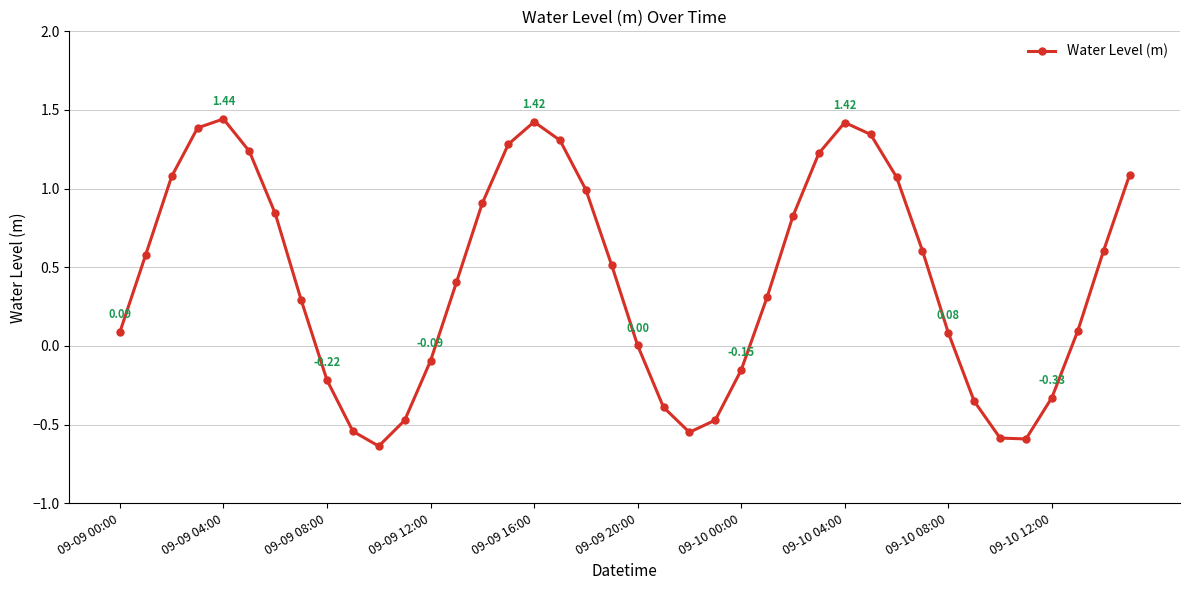

What is the sum of all values?

17.1